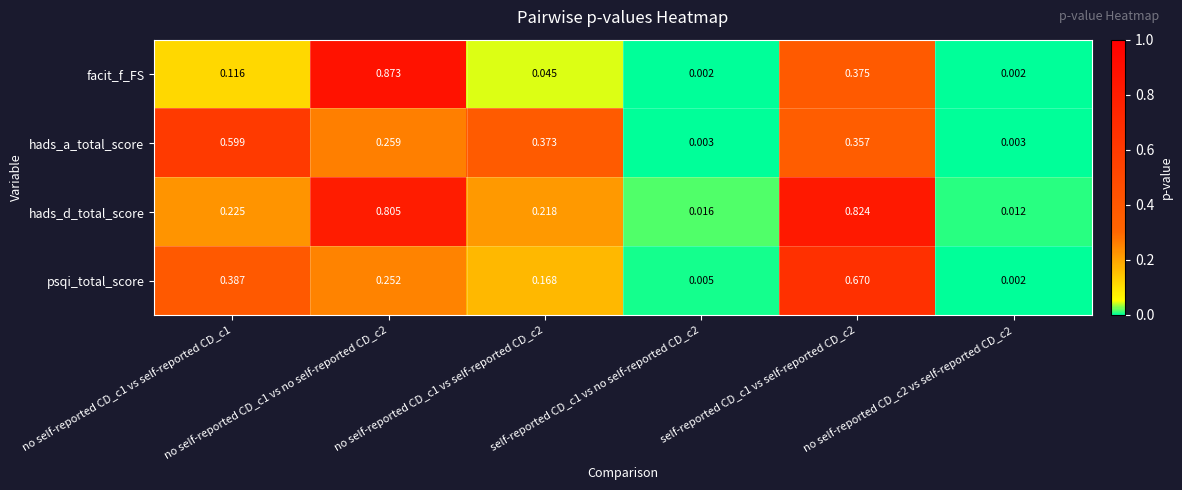

Which series has the widest spread of values?

facit_f_FS